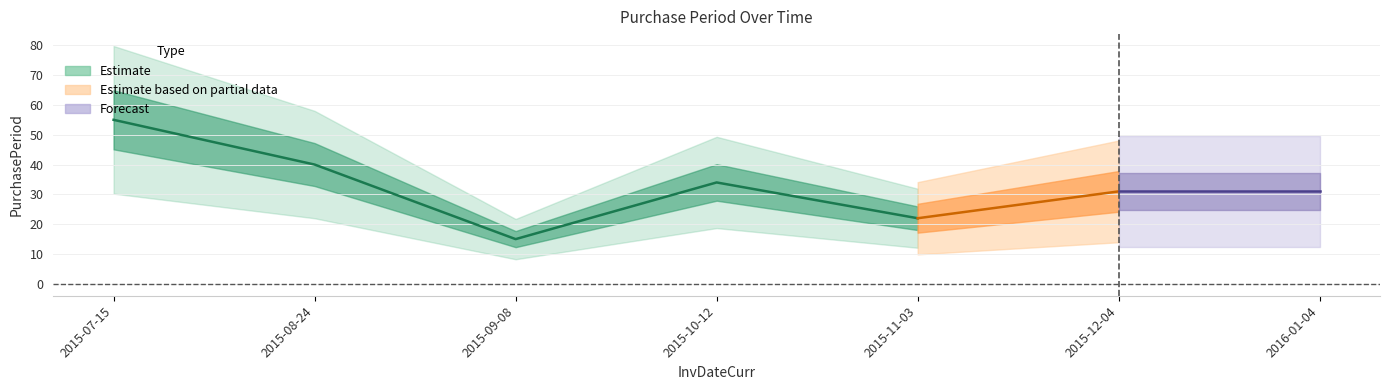

Rank the categories by value from highest to lowest.

2015-07-15, 2015-08-24, 2015-10-12, 2015-12-04, 2016-01-04, 2015-11-03, 2015-09-08